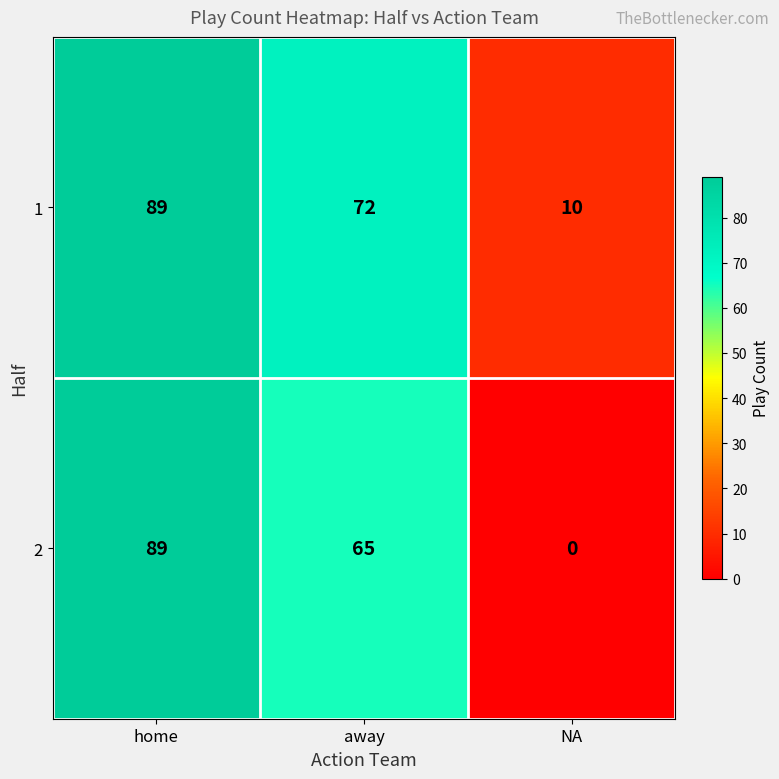

Reading left to right, what are all the values shown in this chart?

1: 89	72	10
2: 89	65	0